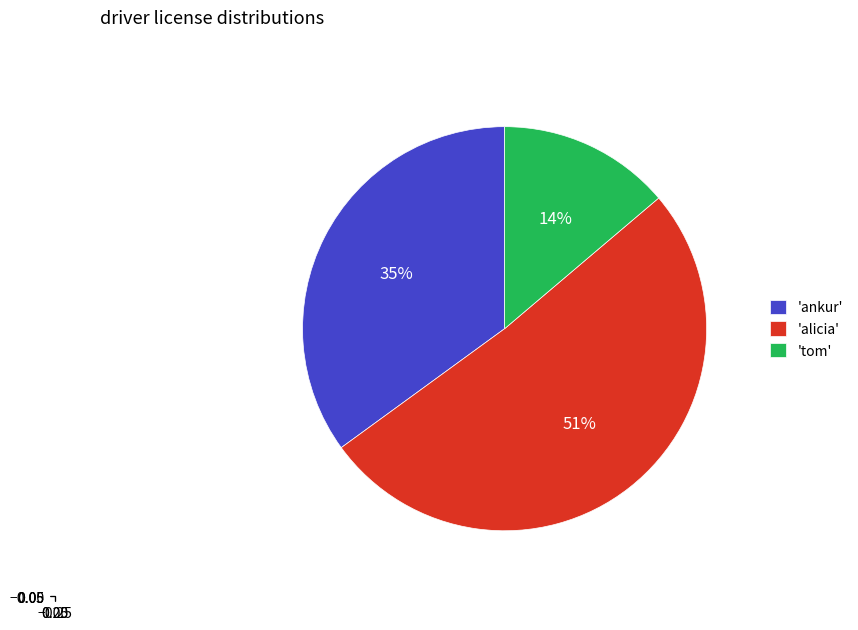

To the nearest percent, what is the difference between the largest and smallest slice percentages?

37%